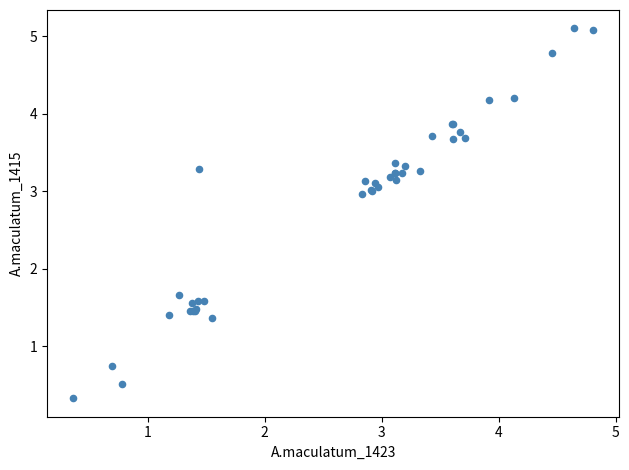

What Y value in the scatter plot is closest to 2?

1.7